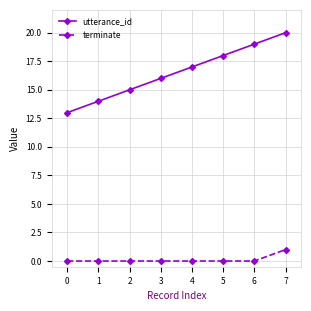

Rank the series by their average value, from lowest to highest.

terminate, utterance_id